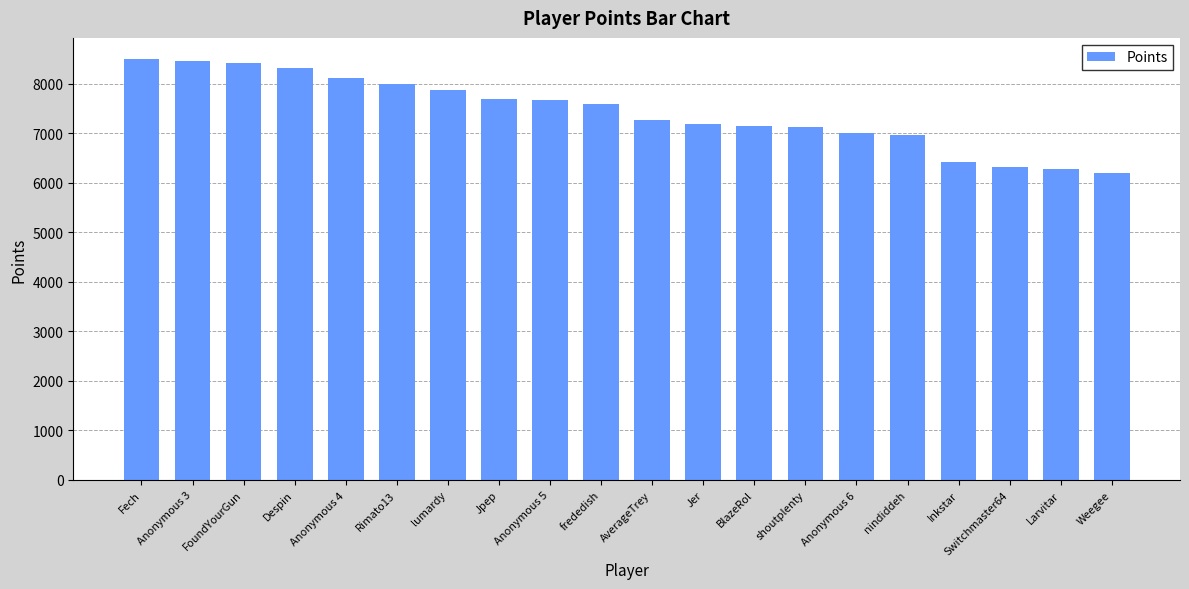

Between lumardy and Despin, which is larger?

Despin